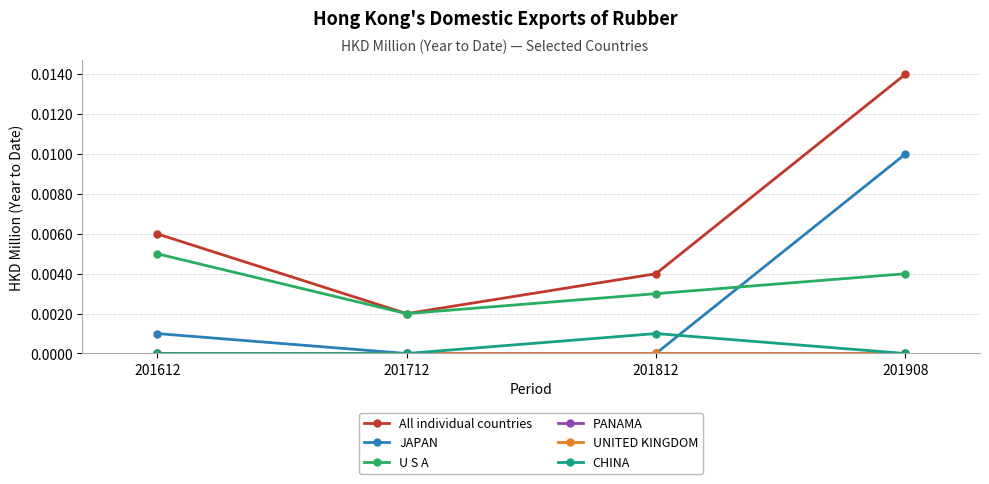

Where is JAPAN nearest to the value 0?

201712